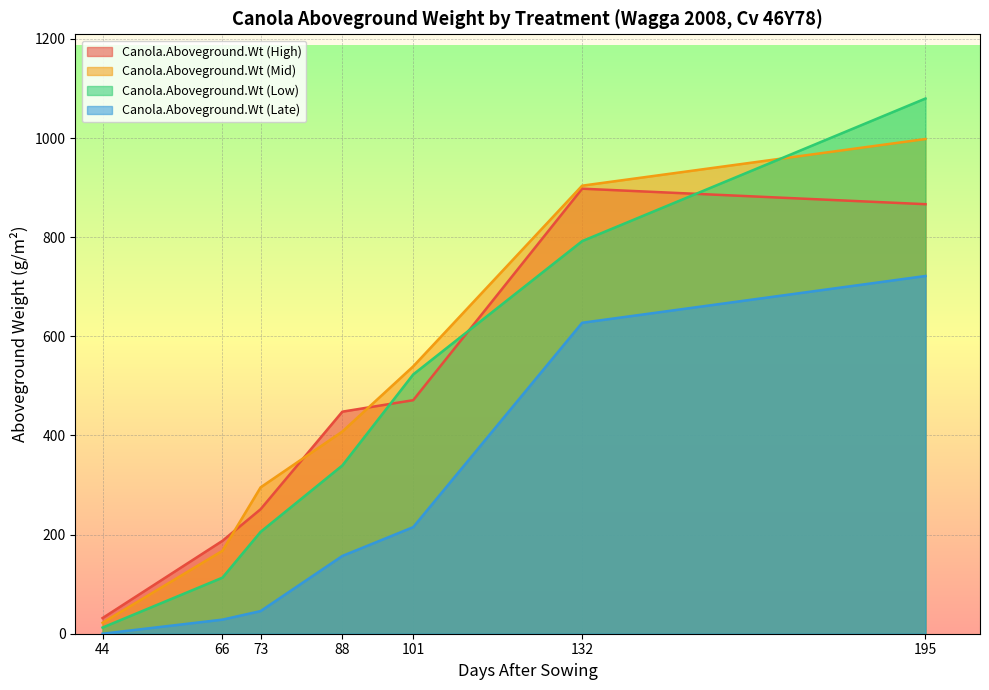

What is the difference between the Canola.Aboveground.Wt (High) values at 101 and 66?

283.7